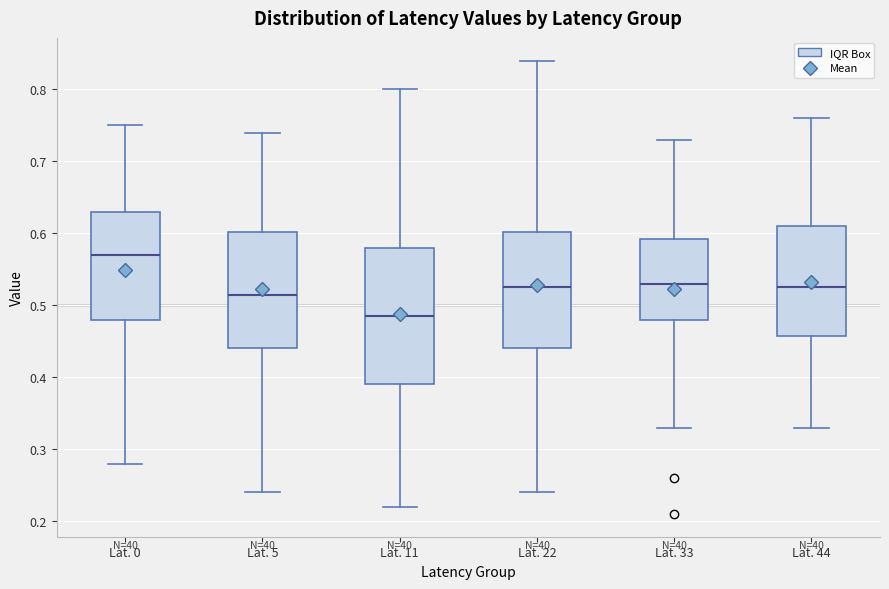

Comparing the boxes themselves (not the whiskers), which one is the tallest?

Lat. 11